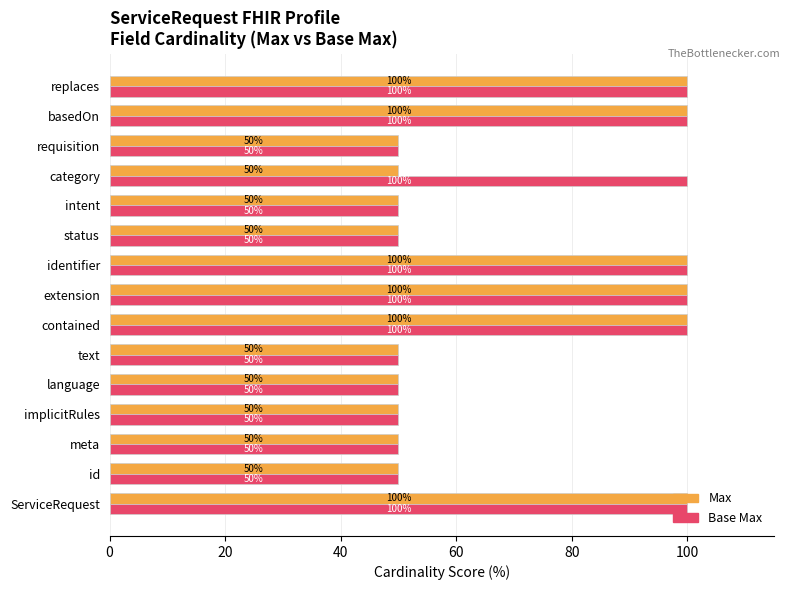

The value of Base Max at id is 50. True or false?

True